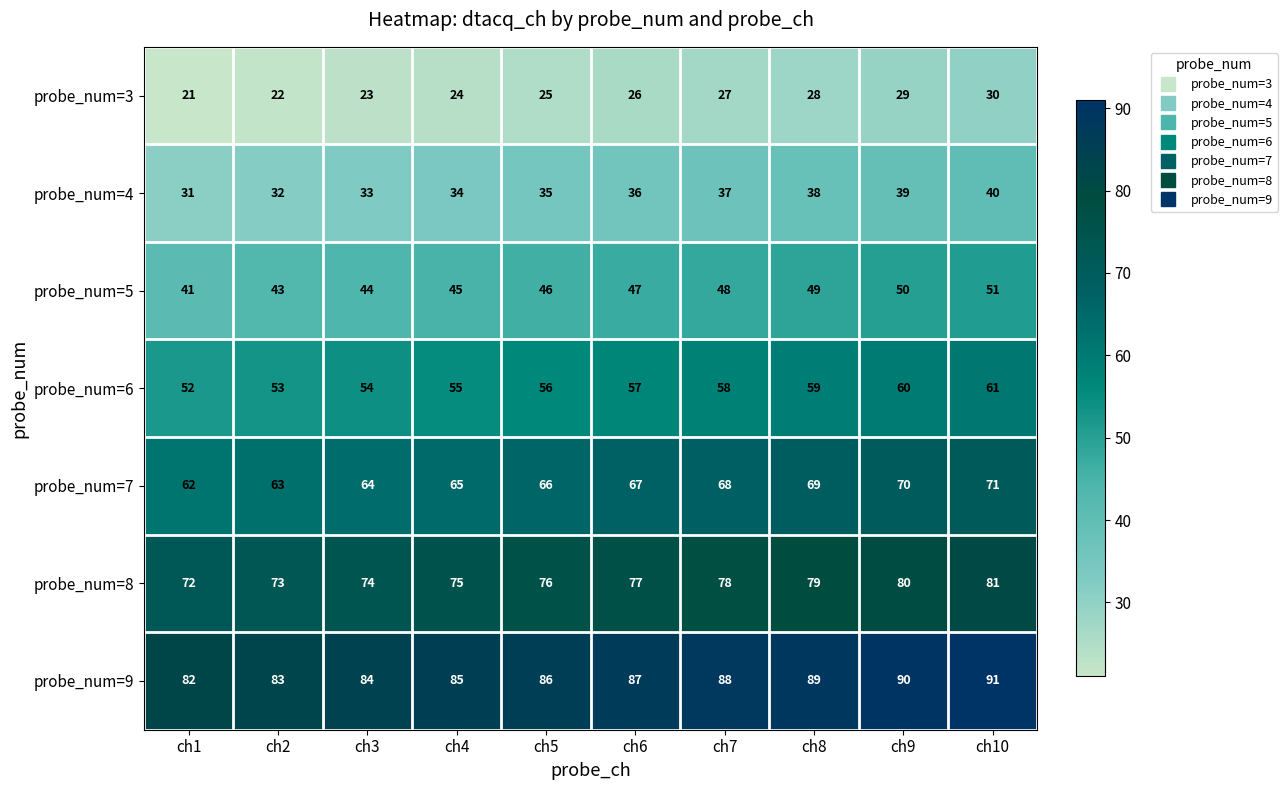

At which label does probe_num=5 reach its minimum?

ch1